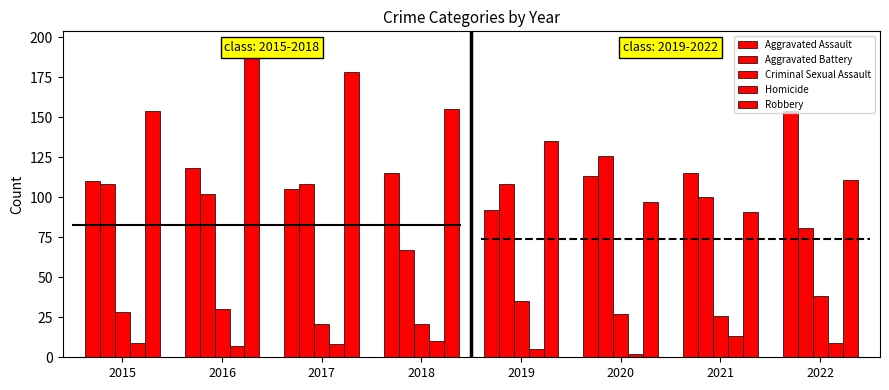

At which label does Robbery first exceed 154?

2016